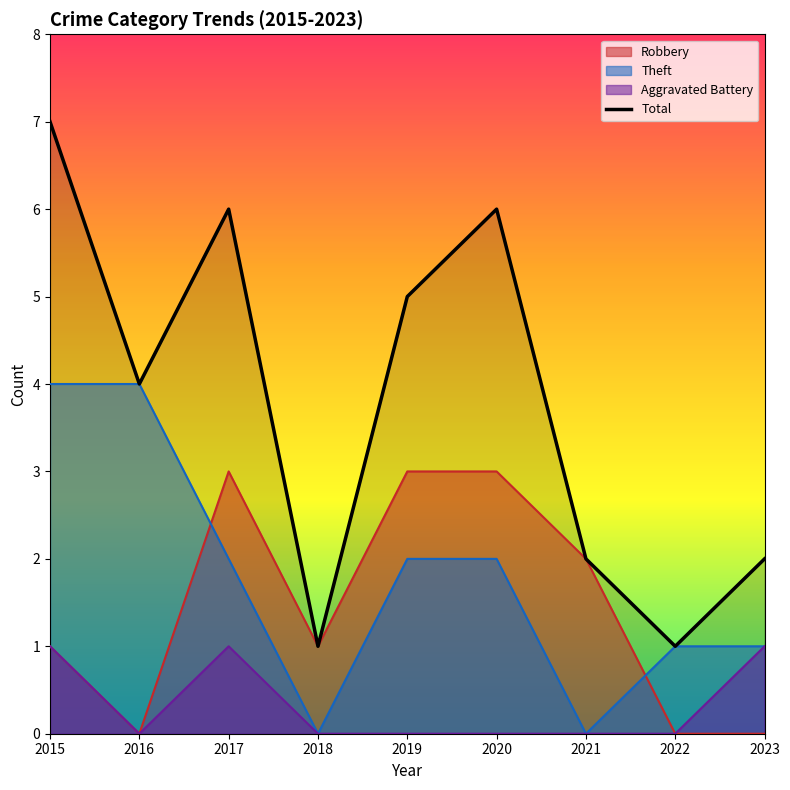

Where is the first local maximum?

2017